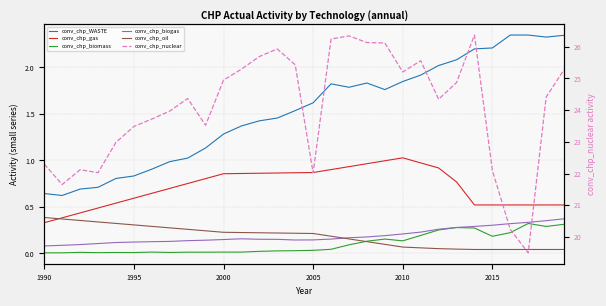

At how many categories does at least one series exceed 25?

12